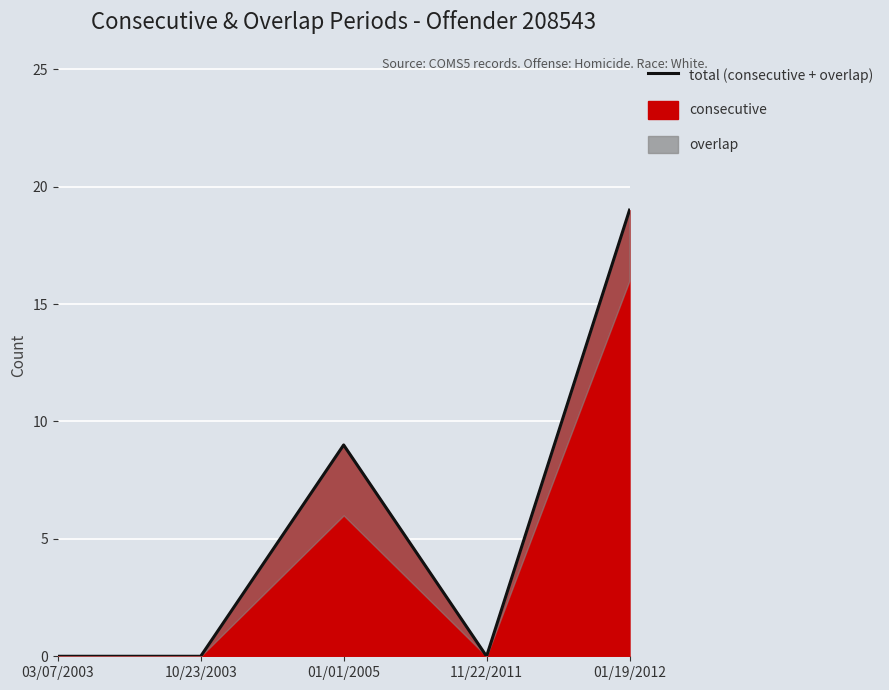

What is the value of the 5th point from the left?

19